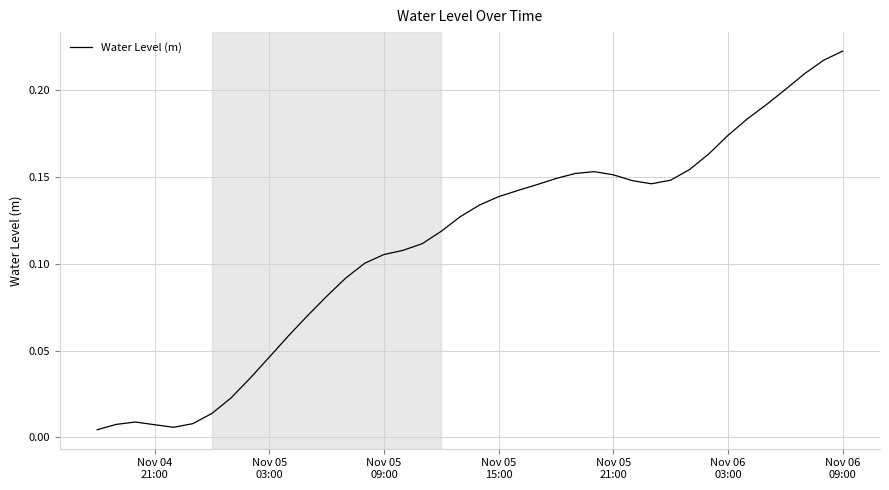

Does the chart have visible grid lines?

Yes